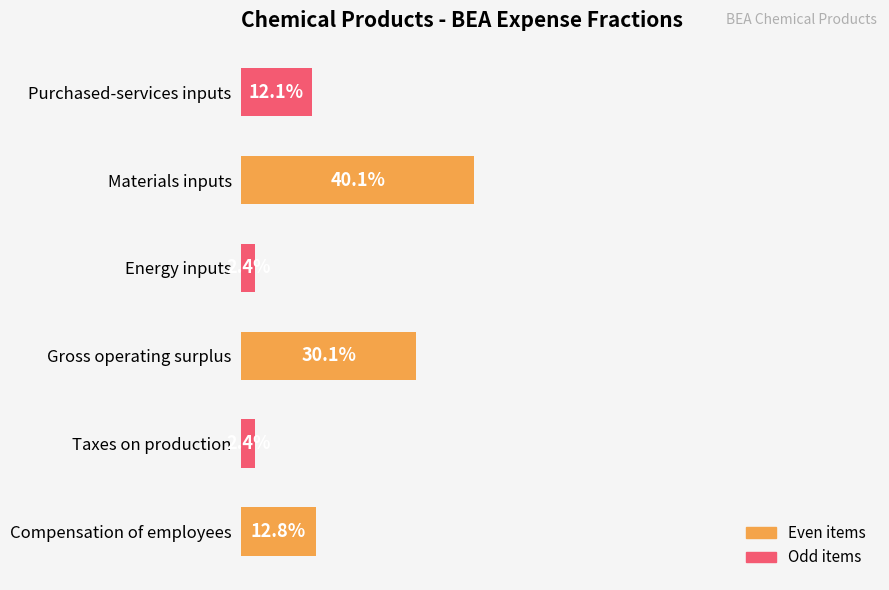

Between Gross operating surplus and Purchased-services inputs, which is larger?

Gross operating surplus